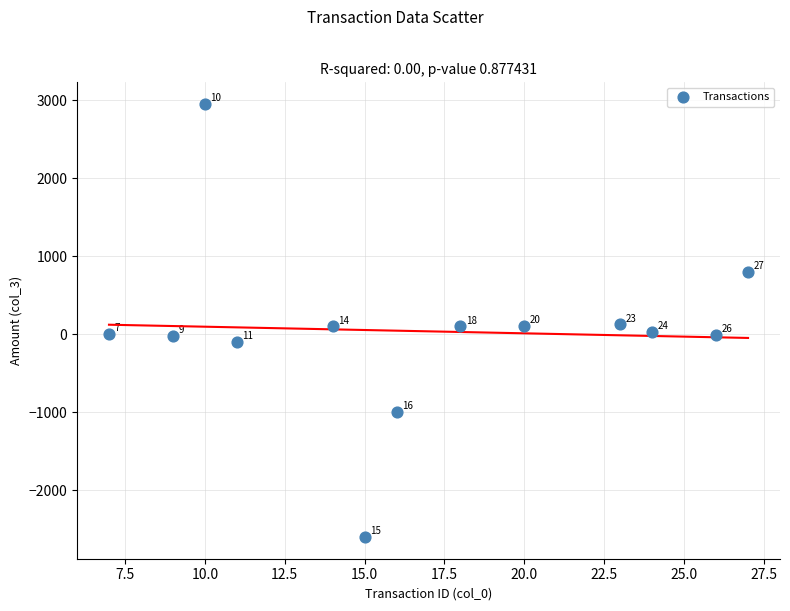

What Y value in the scatter plot is closest to 175?

125.0